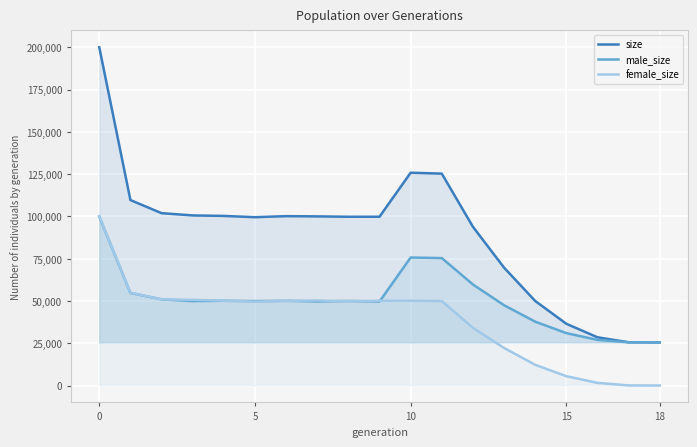

Between 7 and 11, which is larger?

11